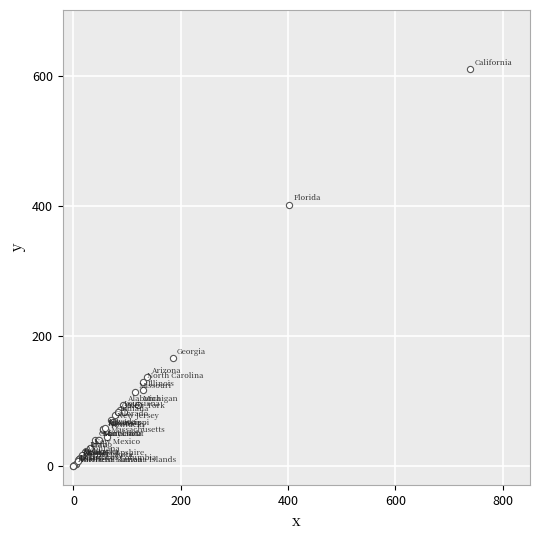

What Y value in the scatter plot is closest to 305?

402